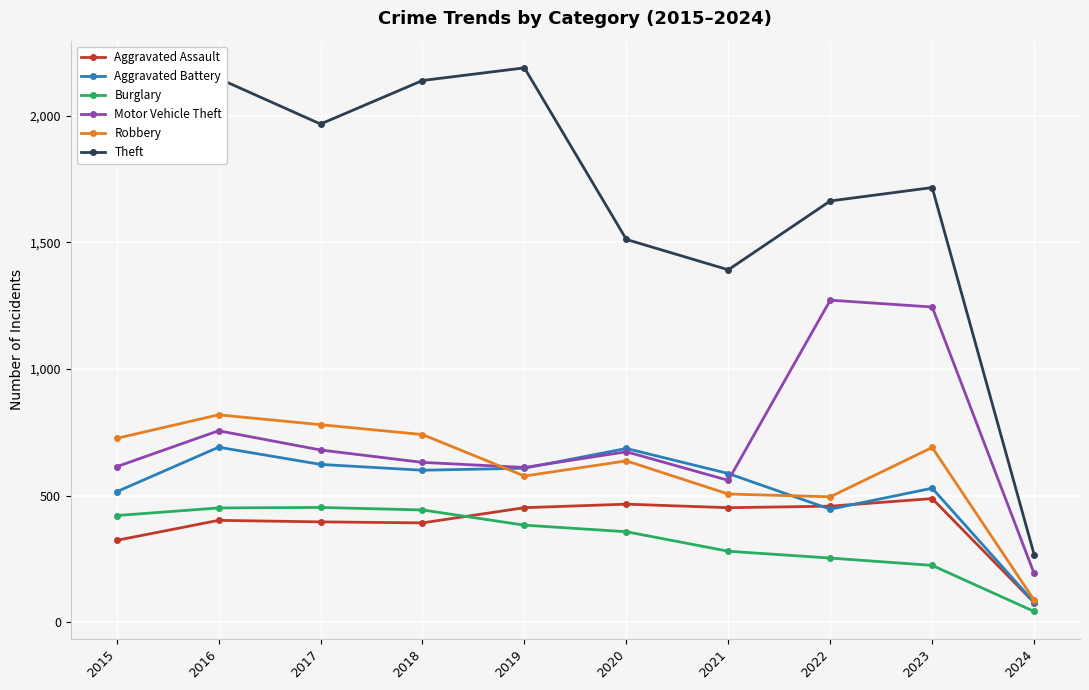

Is it true that Robbery equals 577 at 2019?

True